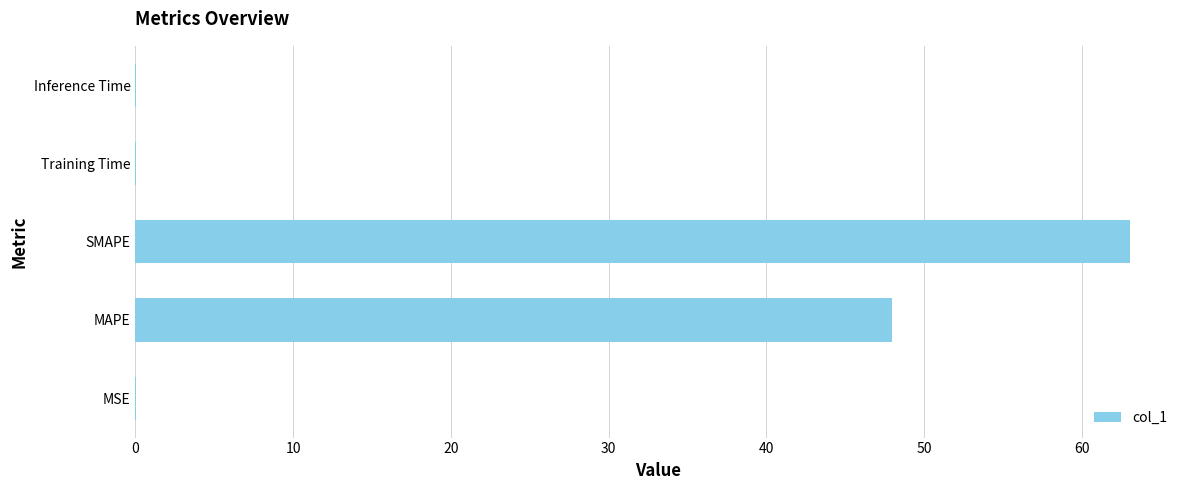

What is the sum of all values?

111.1